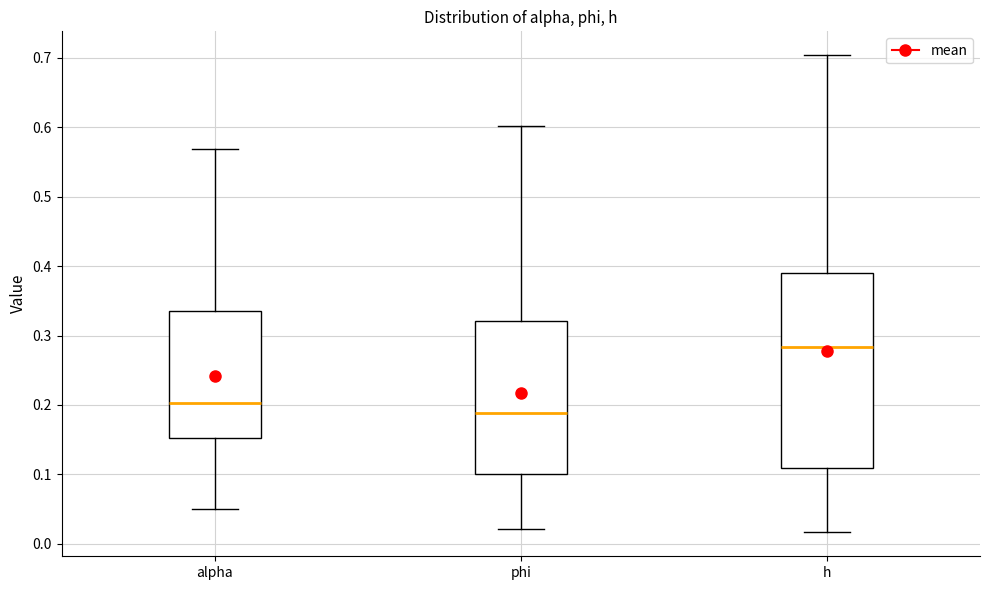

Reading left to right, transcribe this box plot: for each box, give where its median line is, the range the box spans, and where its two whiskers end, as read against the y-axis. The values are not printed on the chart, so give them approximately, as read against the axis.

alpha: median 0.20, box 0.15 to 0.34, whiskers 0.05 to 0.57
phi: median 0.19, box 0.10 to 0.32, whiskers 0.02 to 0.60
h: median 0.28, box 0.11 to 0.39, whiskers 0.02 to 0.70